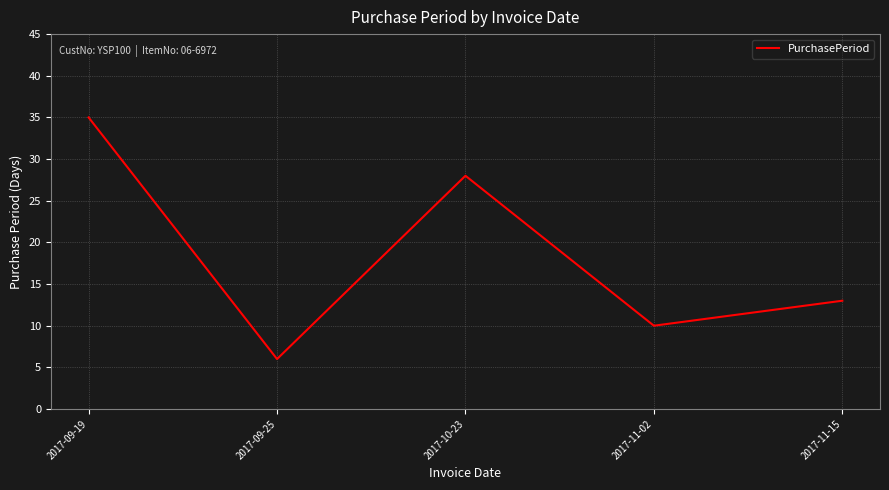

Where is the first local maximum?

2017-10-23